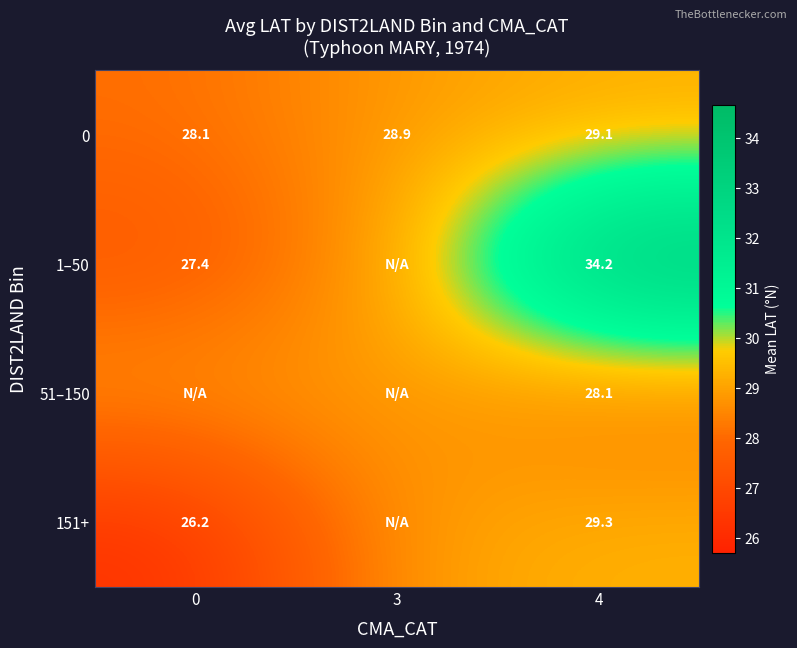

Is it true that 51–150 equals 40.6 at 3?

False